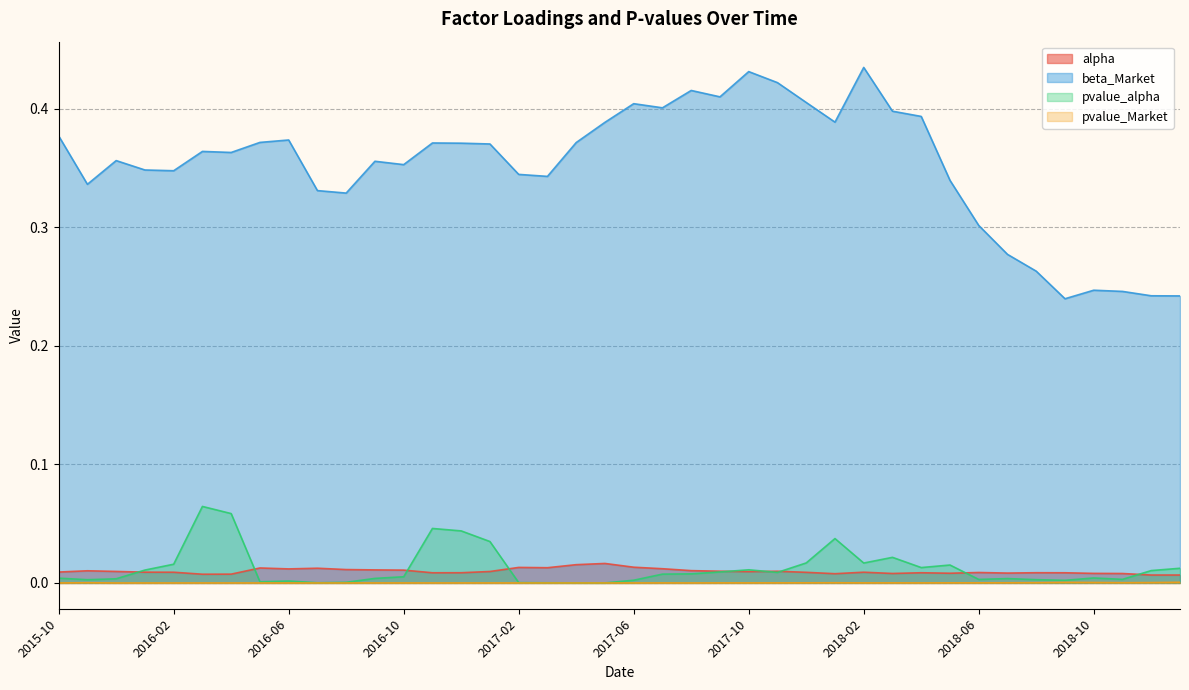

Between 2016-03 and 2017-06, which is larger?

2017-06